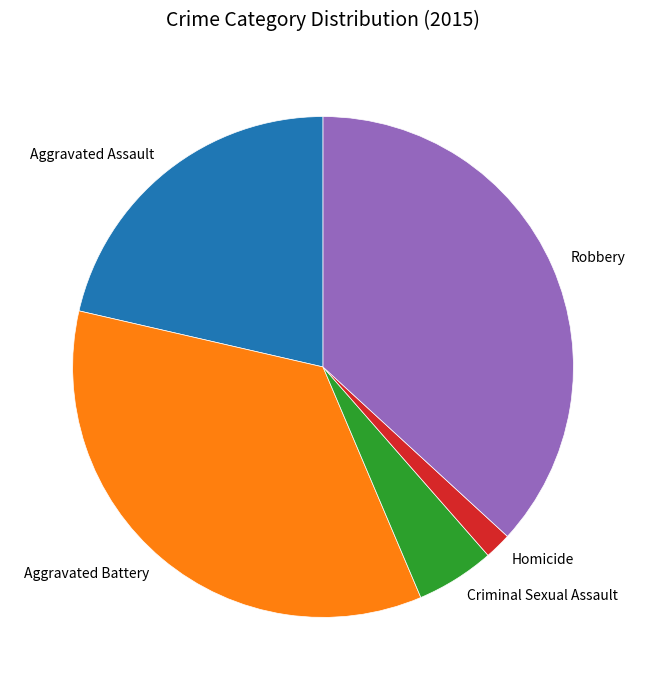

Which category has the smallest portion of the pie?

Homicide